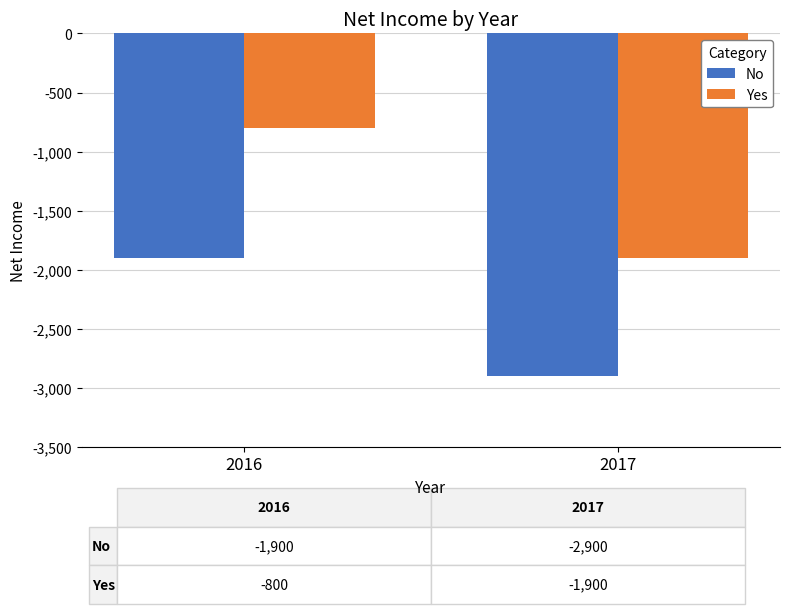

What is the lowest value of the No series?

-2900